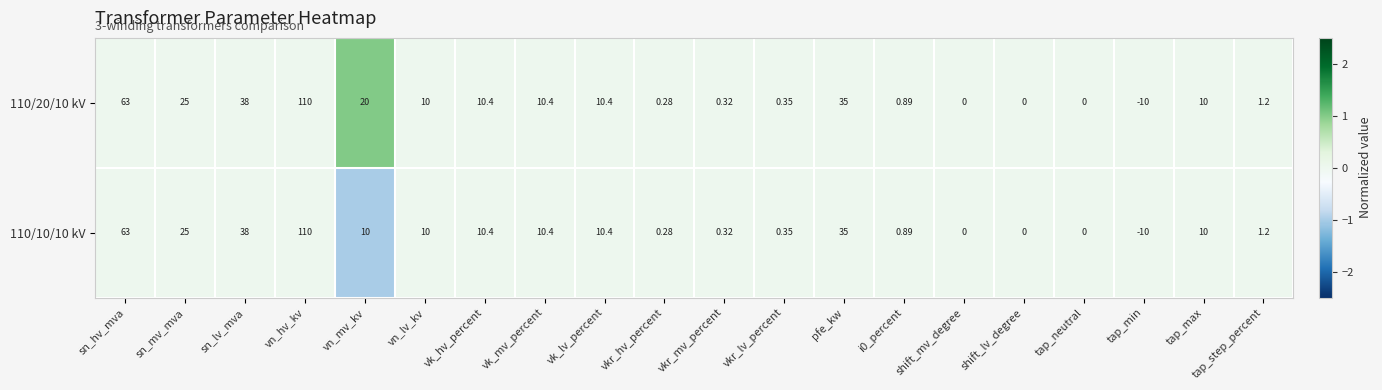

At which category does the chart reach its peak across all series?

vn_hv_kv